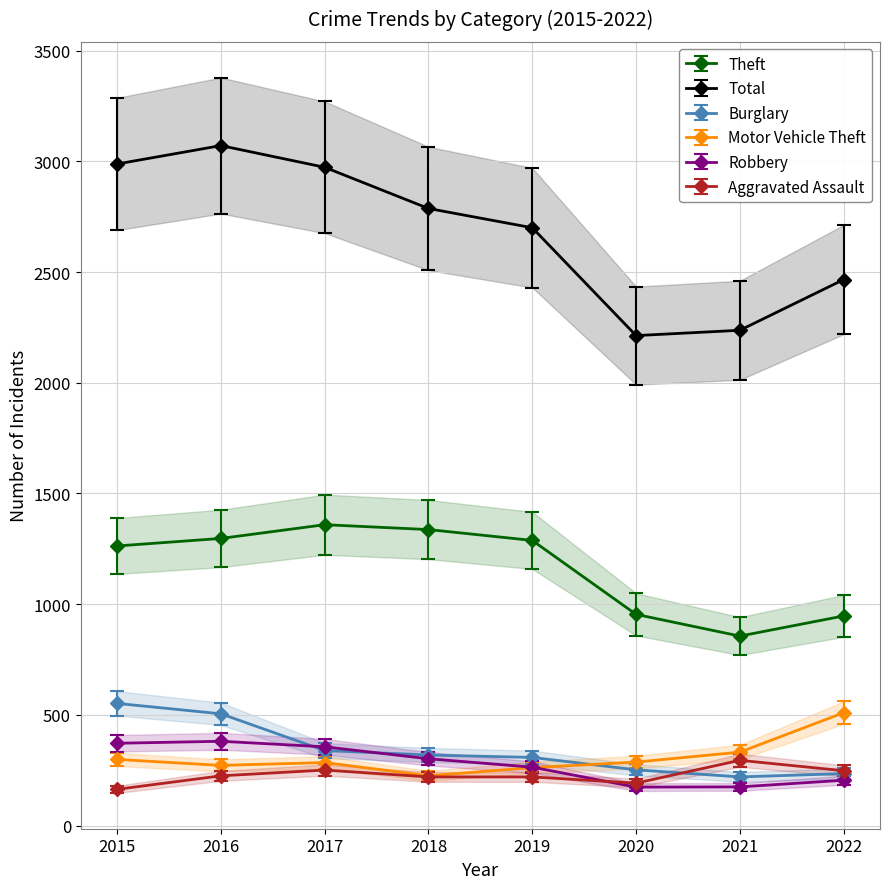

Which category has the highest value across all series?

2016